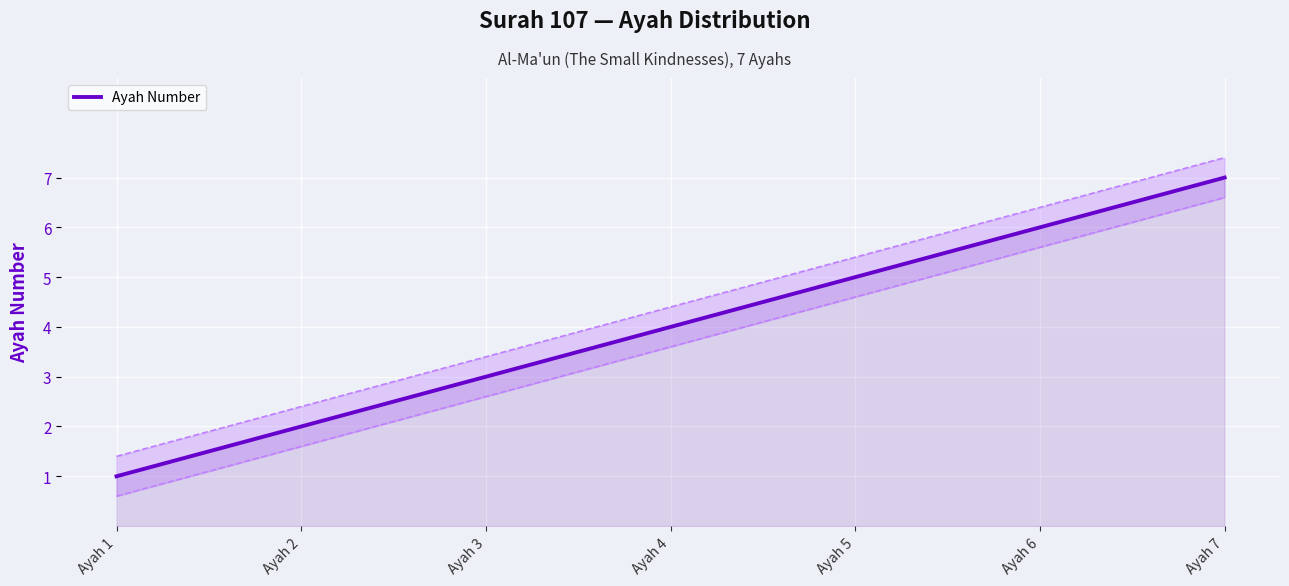

Reading right to left, transcribe all the data shown in this chart.

Ayah 7=7	Ayah 6=6	Ayah 5=5	Ayah 4=4	Ayah 3=3	Ayah 2=2	Ayah 1=1